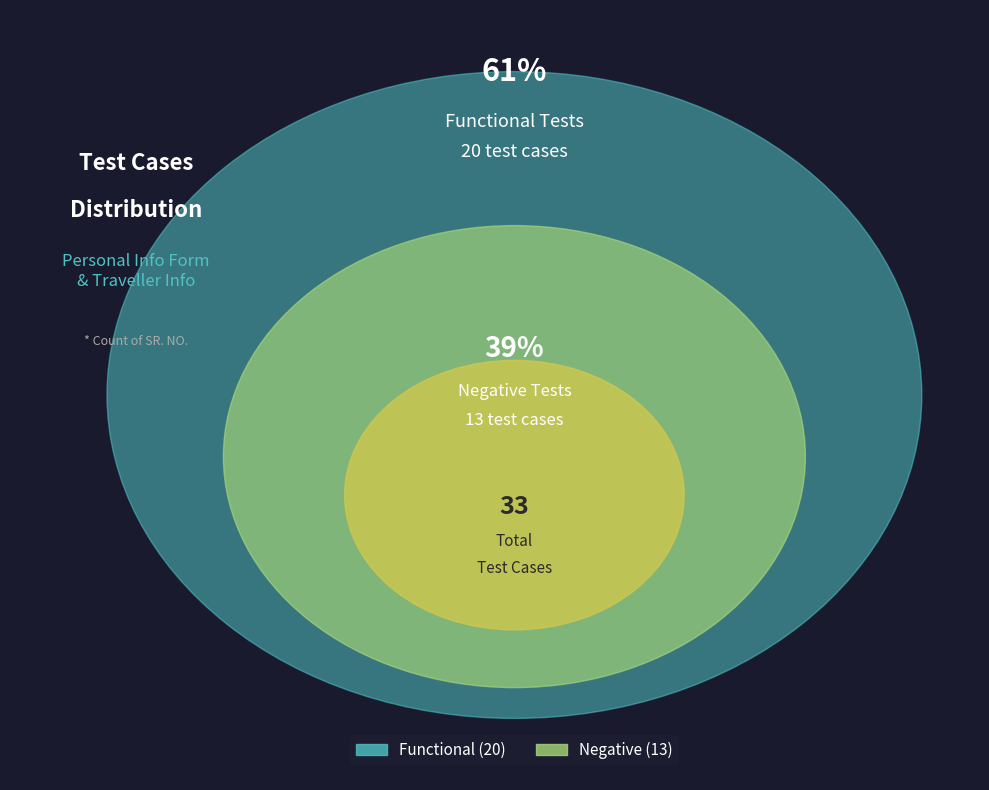

True or false: Functional accounts for 61% of the total.

True